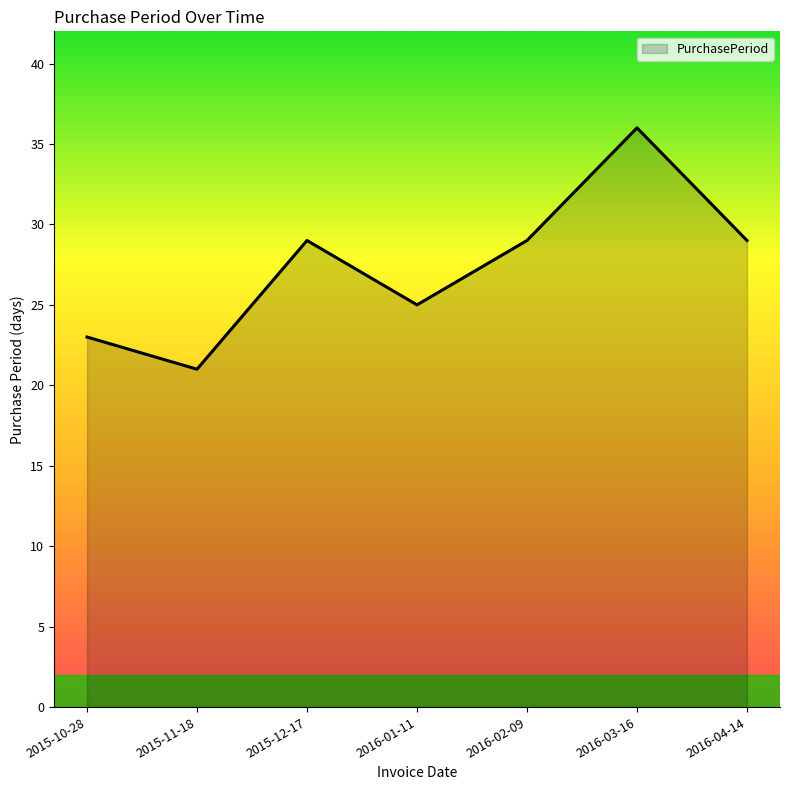

How many lines are shown in the chart?

1